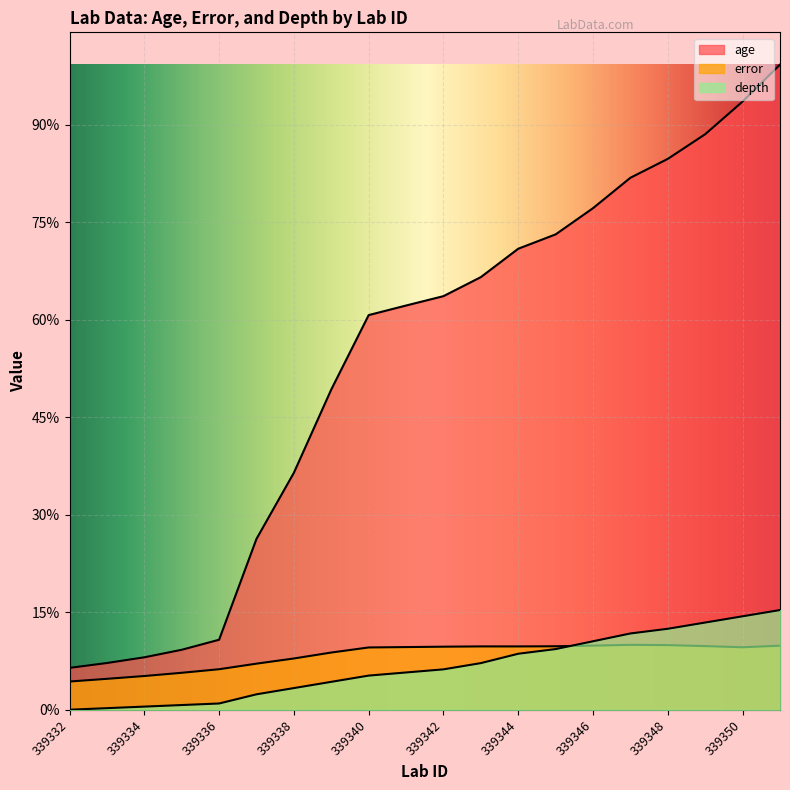

What are all the series names shown in the legend?

age, error, depth